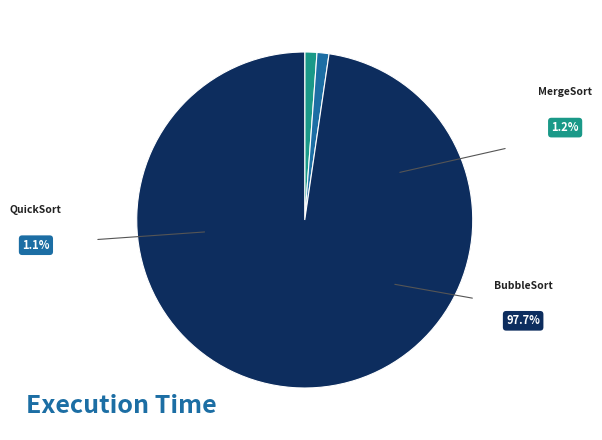

Which category has the biggest portion of the pie?

BubbleSort